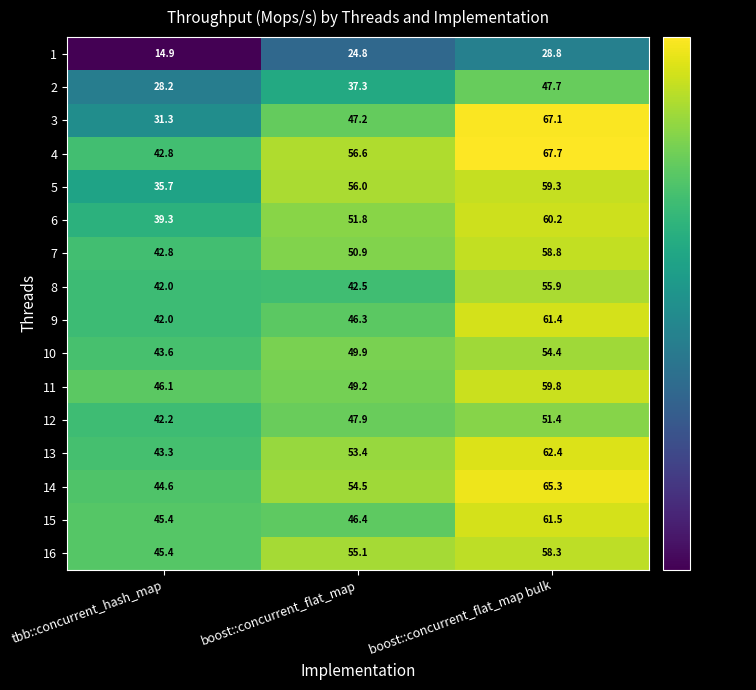

How many categories are shown in the chart?

3